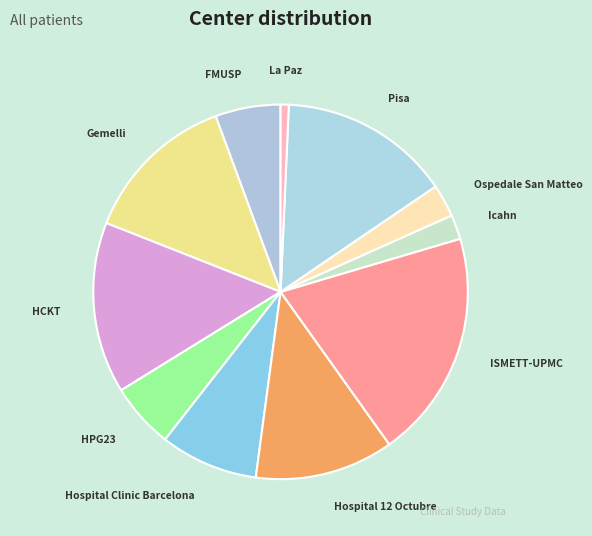

The La Paz slice represents 1% of the pie. True or false?

True